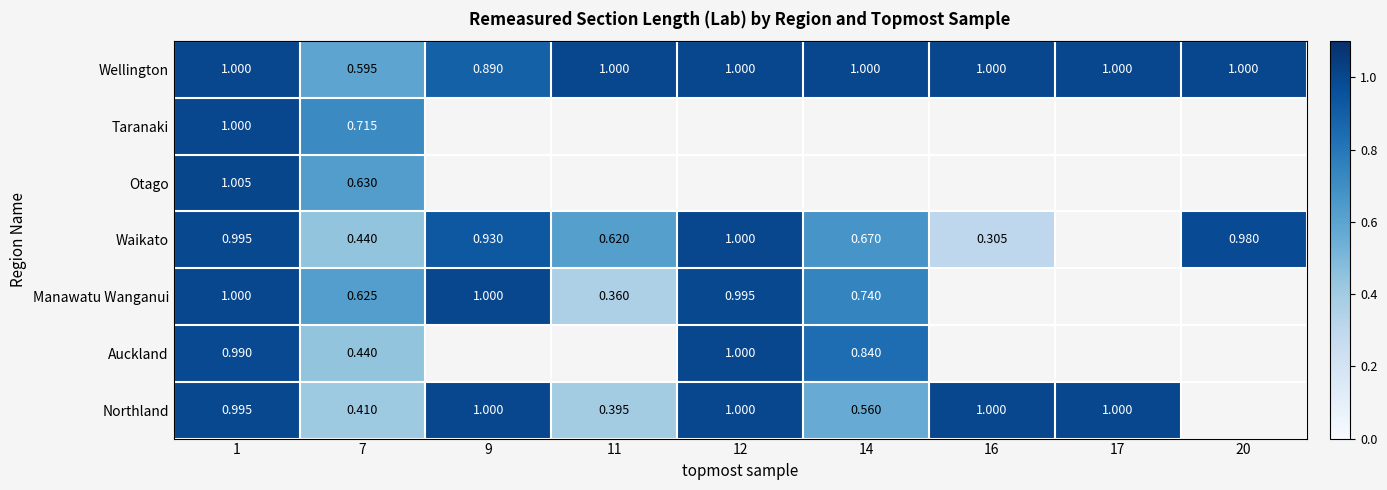

What is the maximum value for Waikato?

1.0